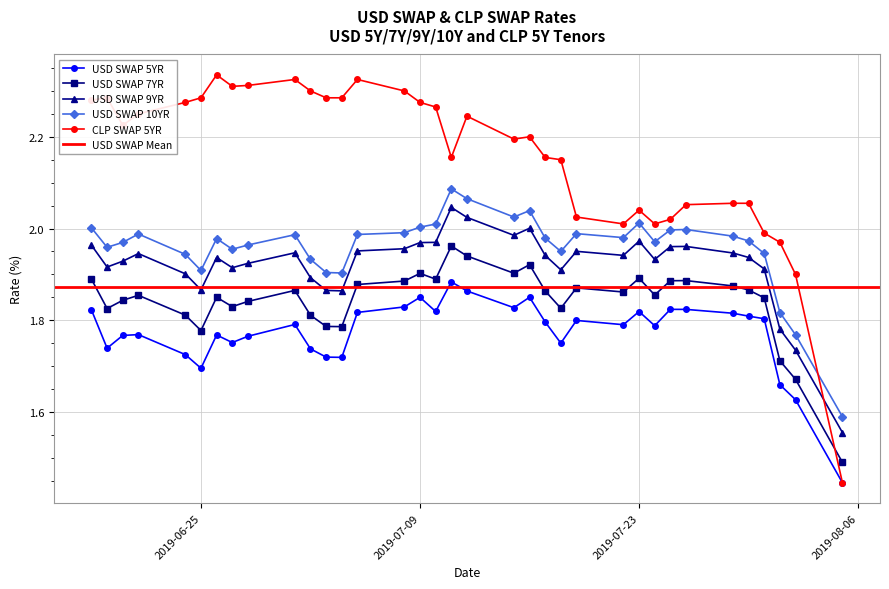

True or false: USD SWAP 7YR and USD SWAP 9YR intersect in this chart.

False